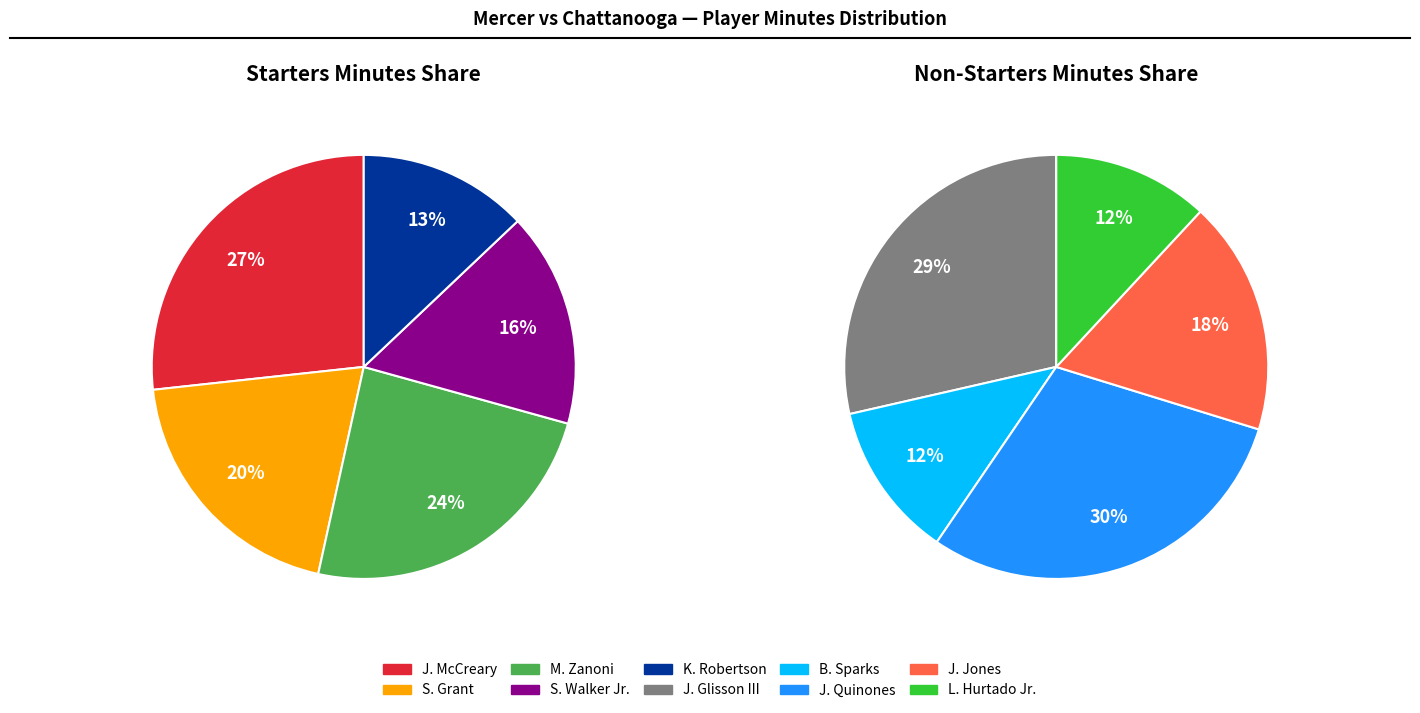

Combined, do J. Quinones and K. Robertson account for over 50%?

No